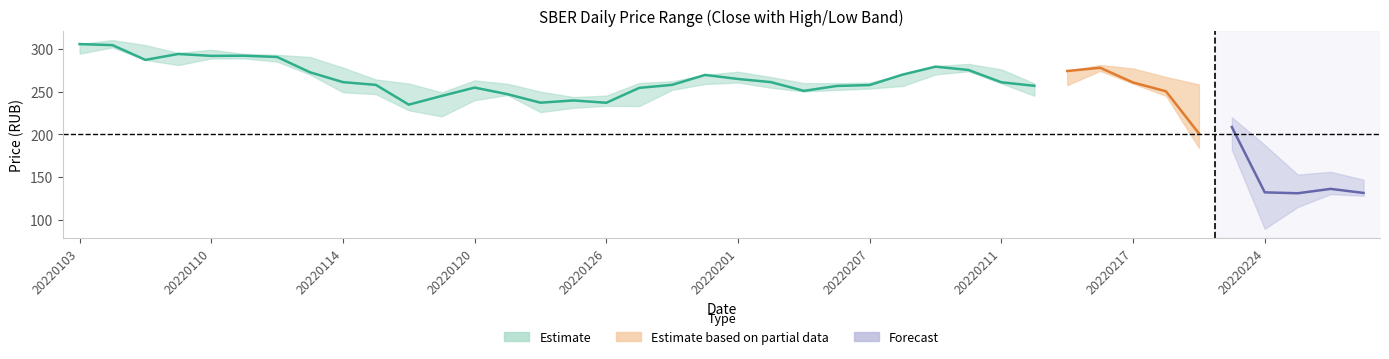

Count the number of categories in the chart.

40